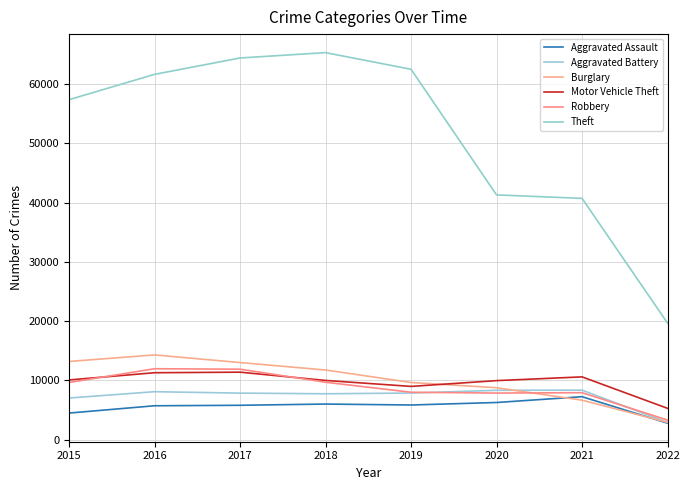

Is the value of Burglary at 2018 greater than the value of Aggravated Assault at 2017?

Yes